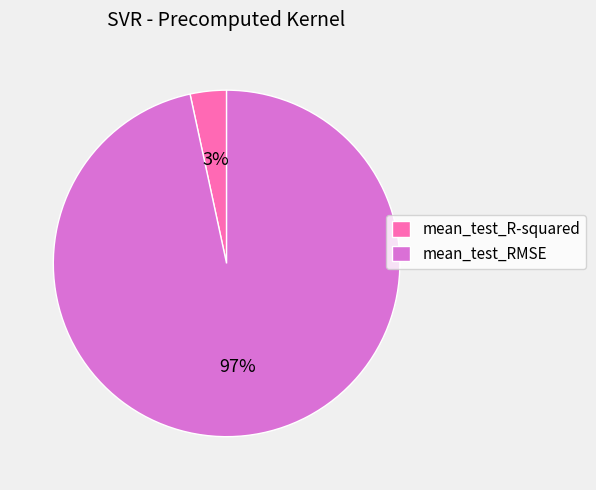

How many segments does this pie chart have?

2